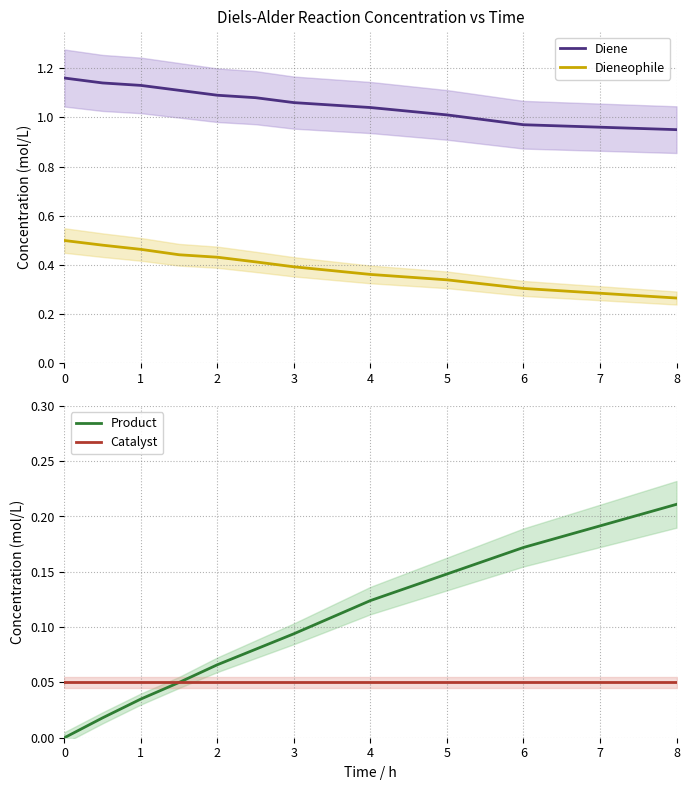

True or false: Dieneophile and Diene intersect in this chart.

False